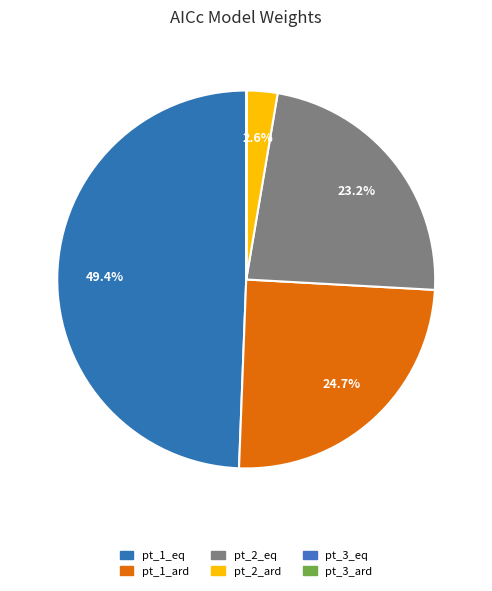

To the nearest percent, what portion does pt_1_ard represent?

25%